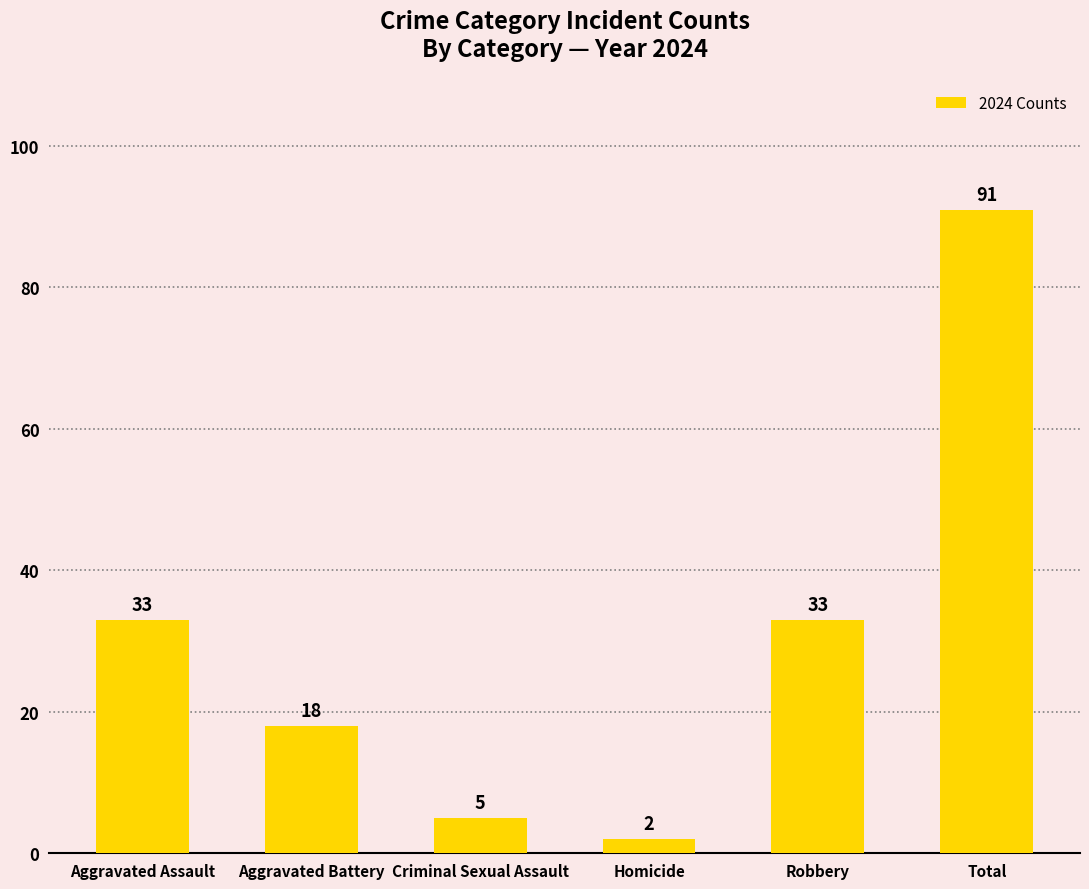

How many values are below 33?

3